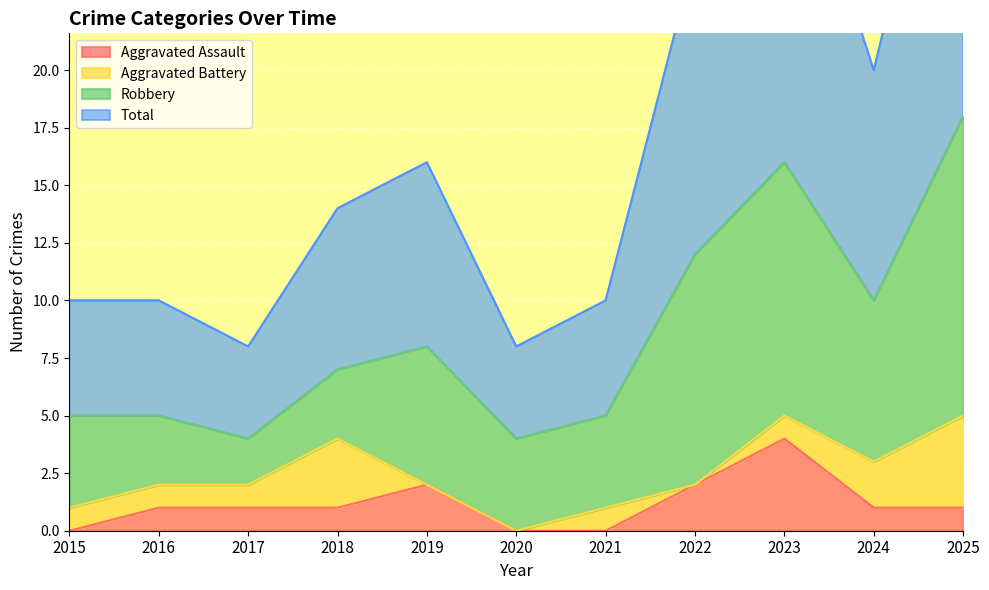

What is the maximum value for Total?

36